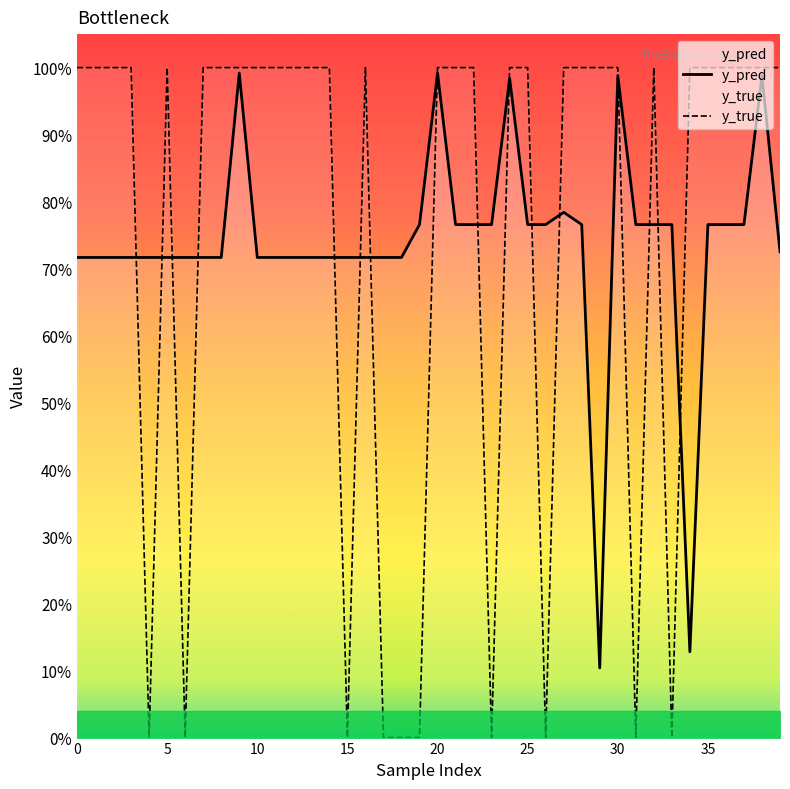

At which label is y_pred closest to 0?

29